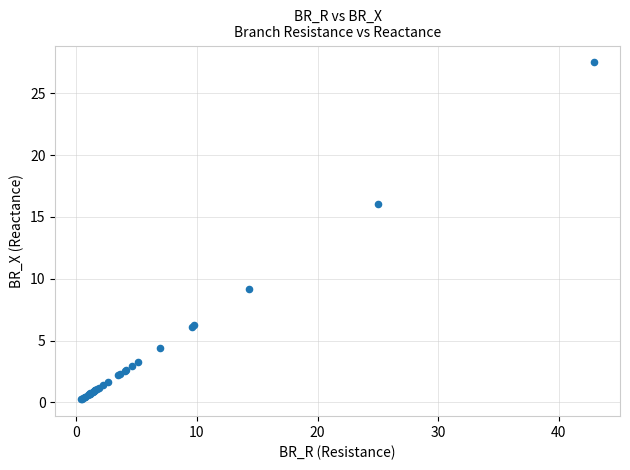

What Y value in the scatter plot is closest to 13?

16.0